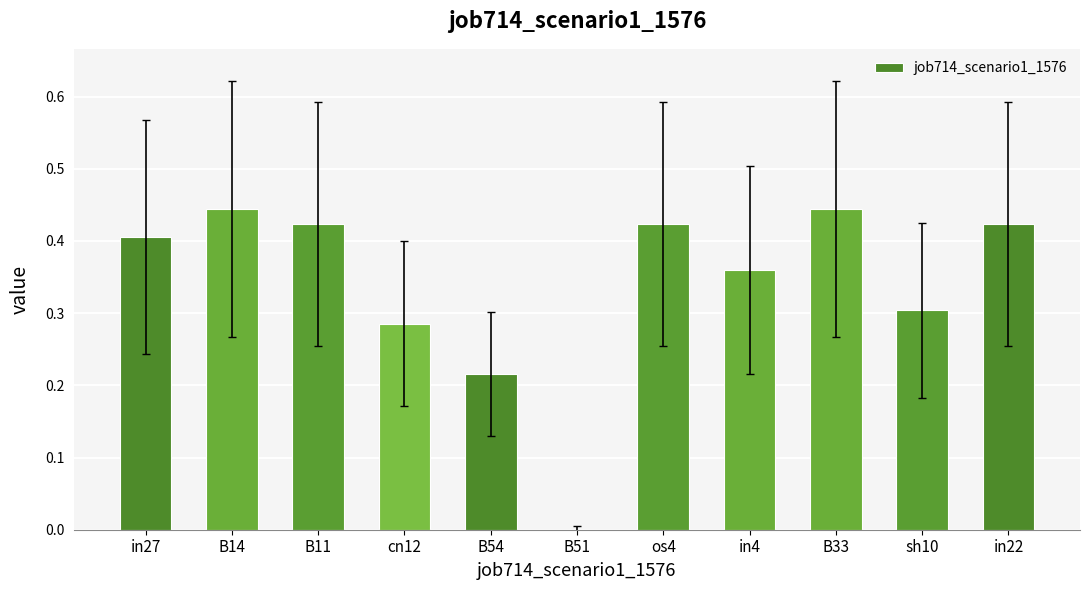

The value at in4 is 0.5. True or false?

False